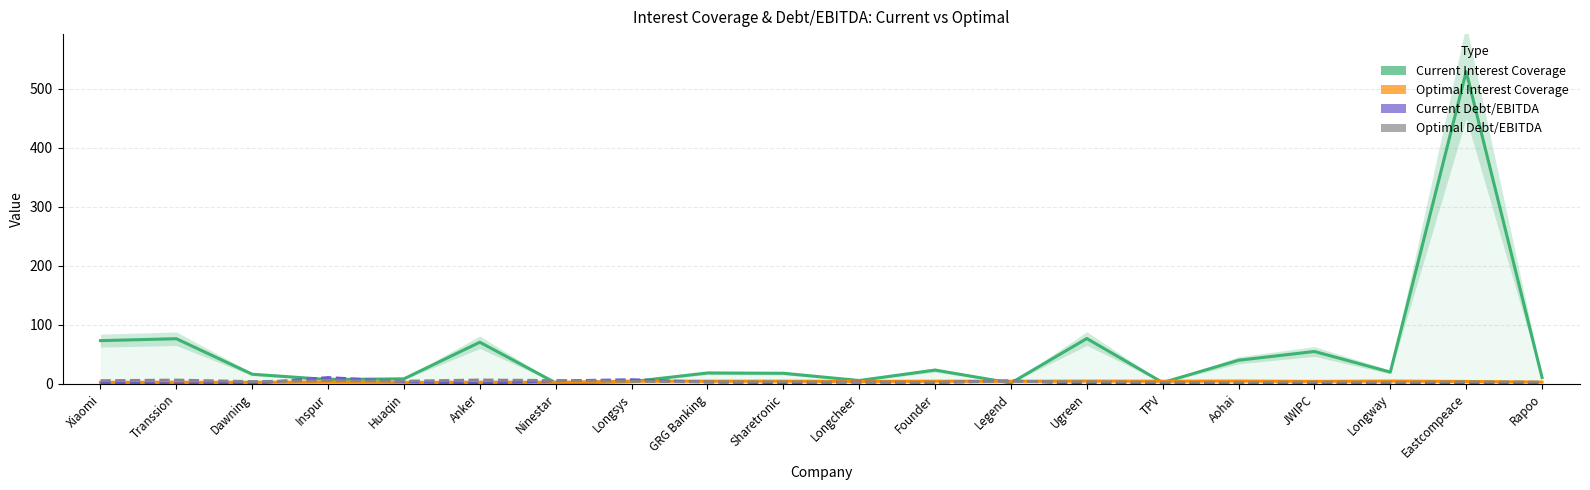

How many series are shown in this chart?

4